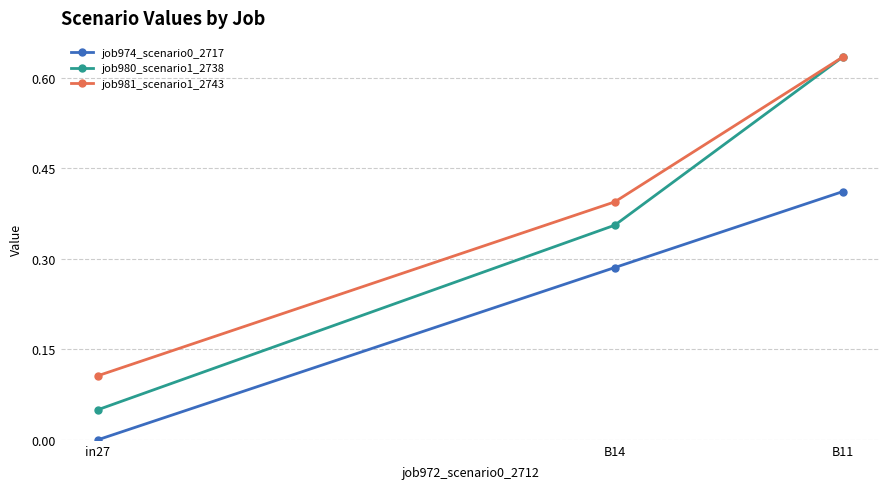

Count the number of data series in this chart.

3